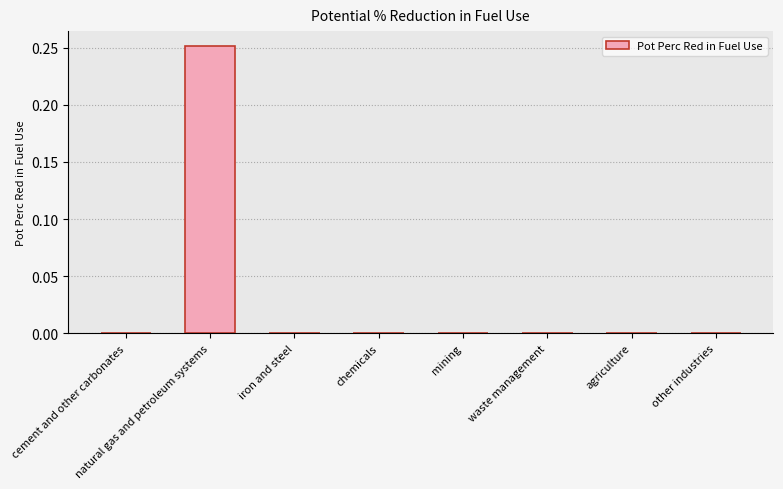

Which has a higher value, cement and other carbonates or natural gas and petroleum systems?

natural gas and petroleum systems